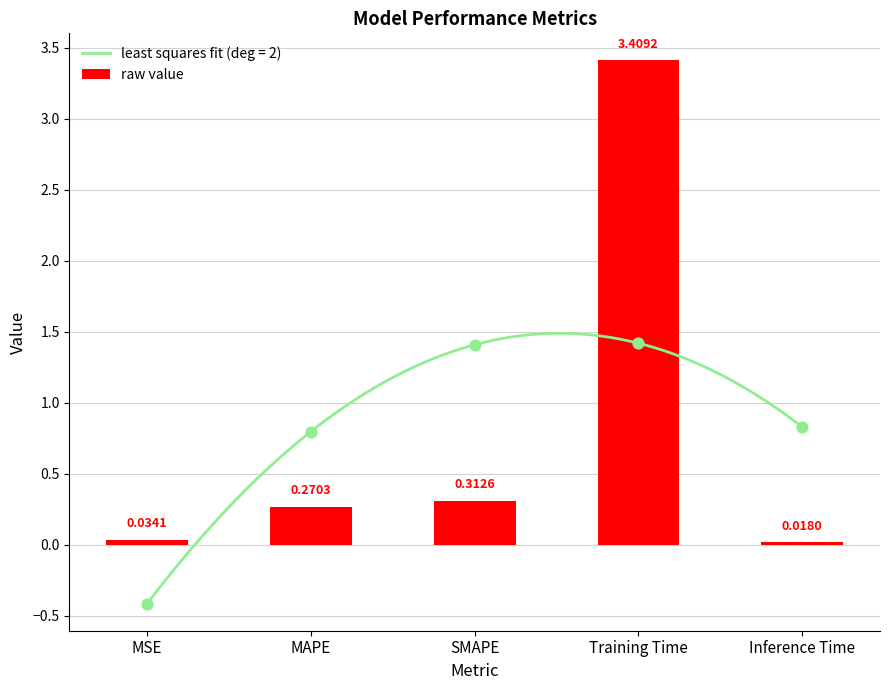

Between Training Time and SMAPE, which is larger?

Training Time